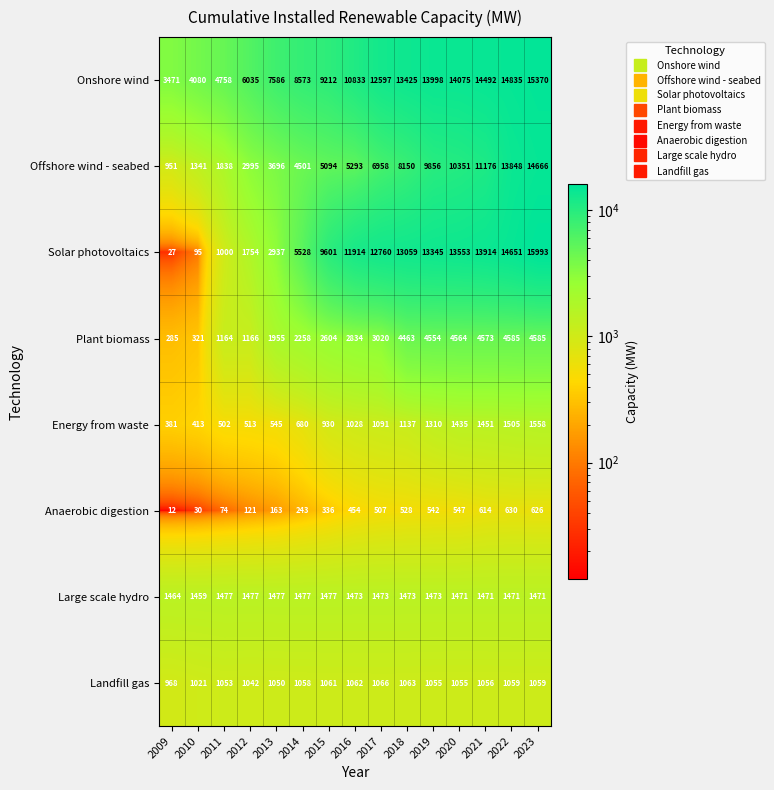

What is the spread (max minus min) of values at 2017?

12253